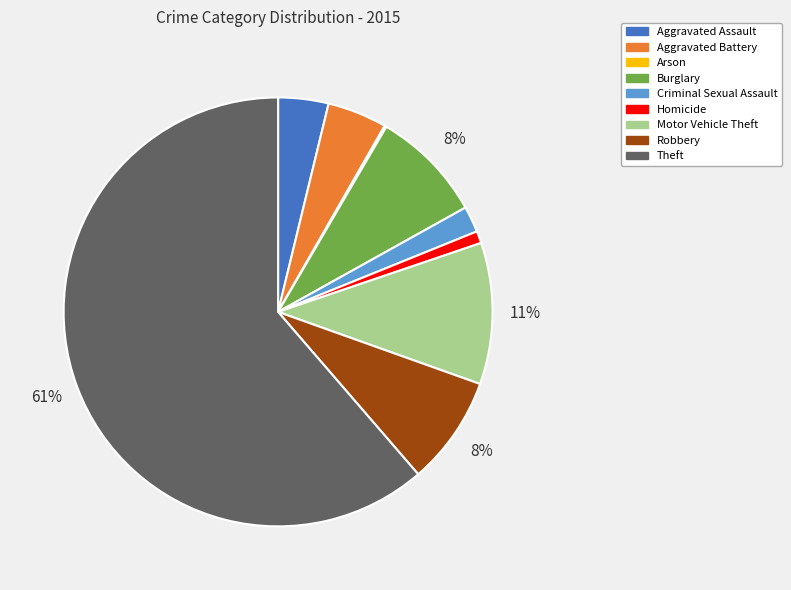

Which category has the biggest portion of the pie?

Theft